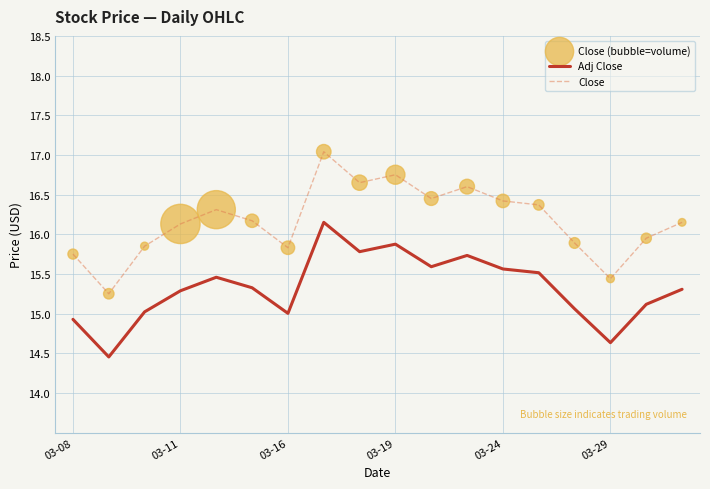

Which series has the largest range (max minus min)?

Close